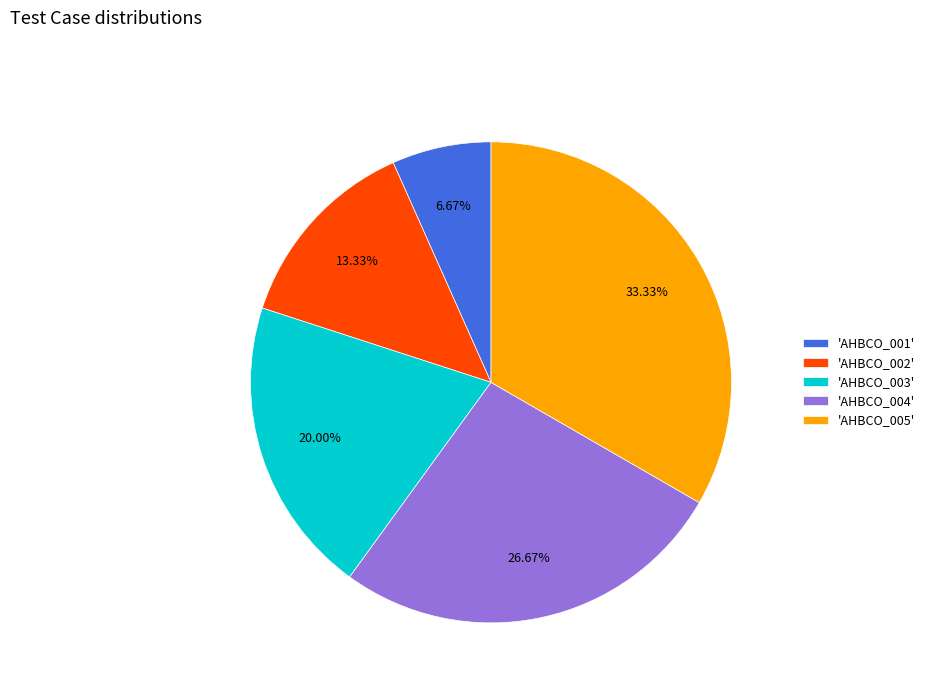

How many slices are in this pie chart?

5